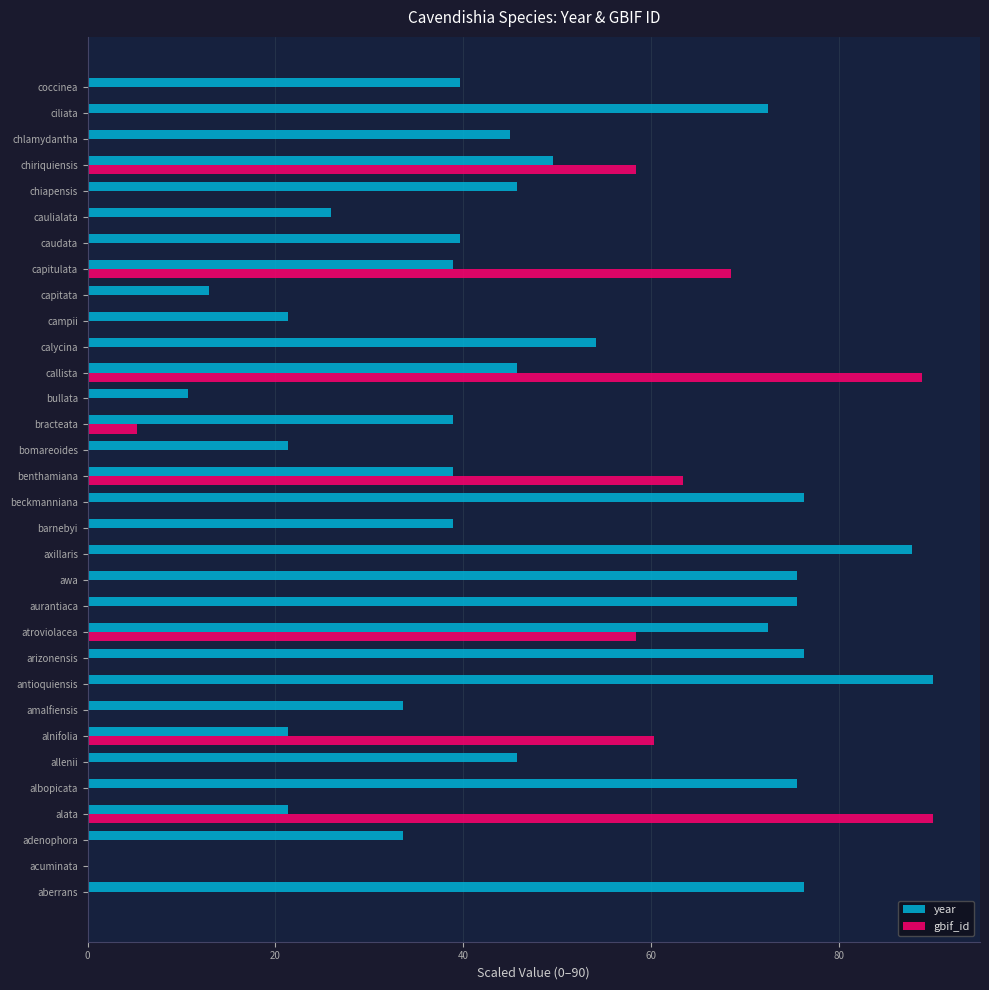

Is it true that gbif_id equals 0.0 at chlamydantha?

True